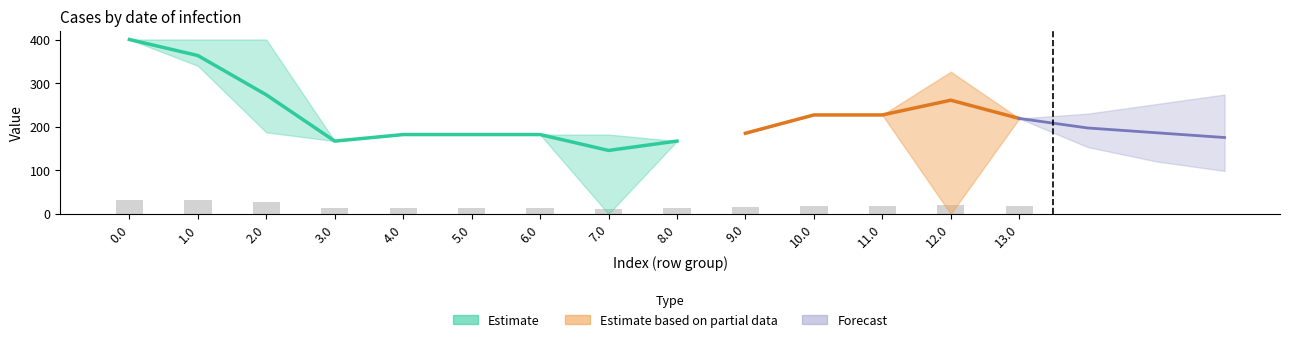

Does the chart contain stacked bars?

No